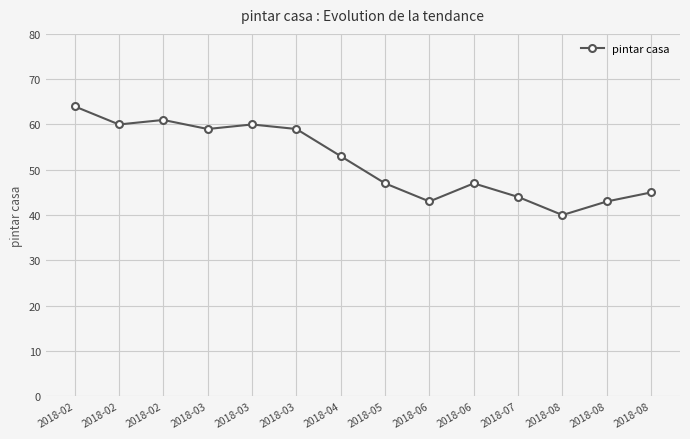

What is the approximate value at 2018-02, to the nearest 5?

60